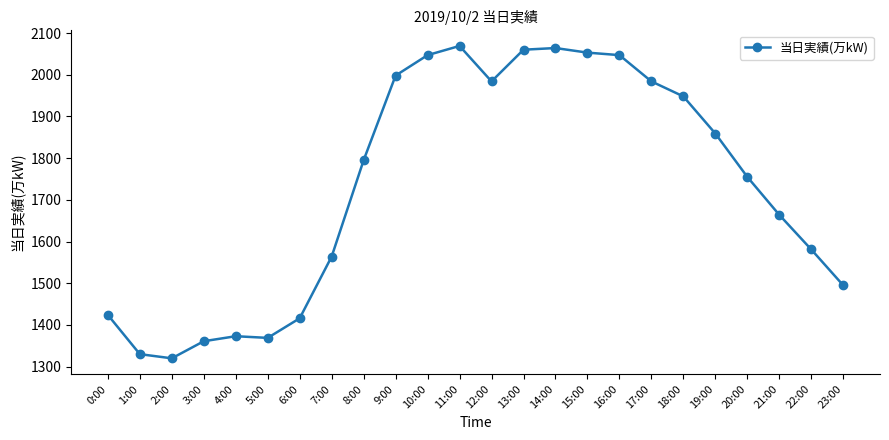

True or false: the data has more than 0 interior local peaks.

True